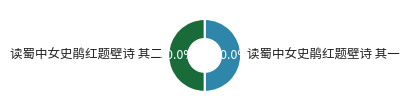

To the nearest percent, what is the combined percentage of 读蜀中女史鹃红题壁诗 其二 and 读蜀中女史鹃红题壁诗 其一?

100%